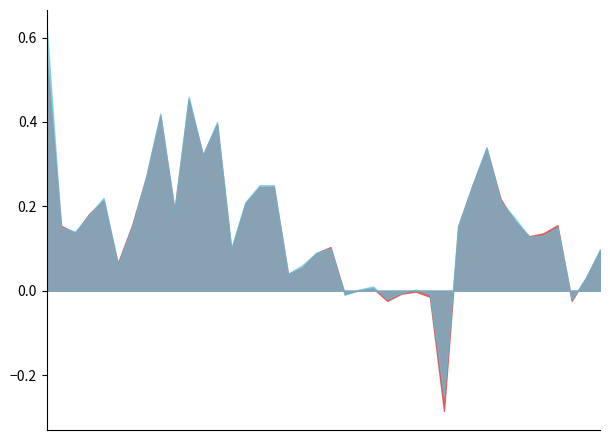

What is the maximum value shown in the chart?

0.6